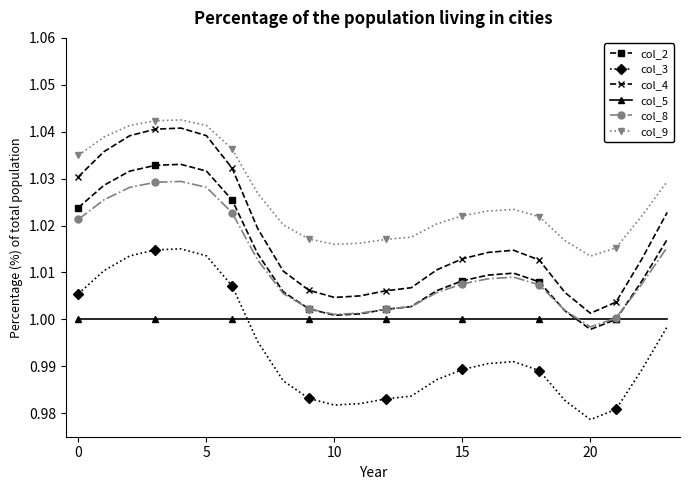

True or false: col_4 and col_5 intersect in this chart.

False